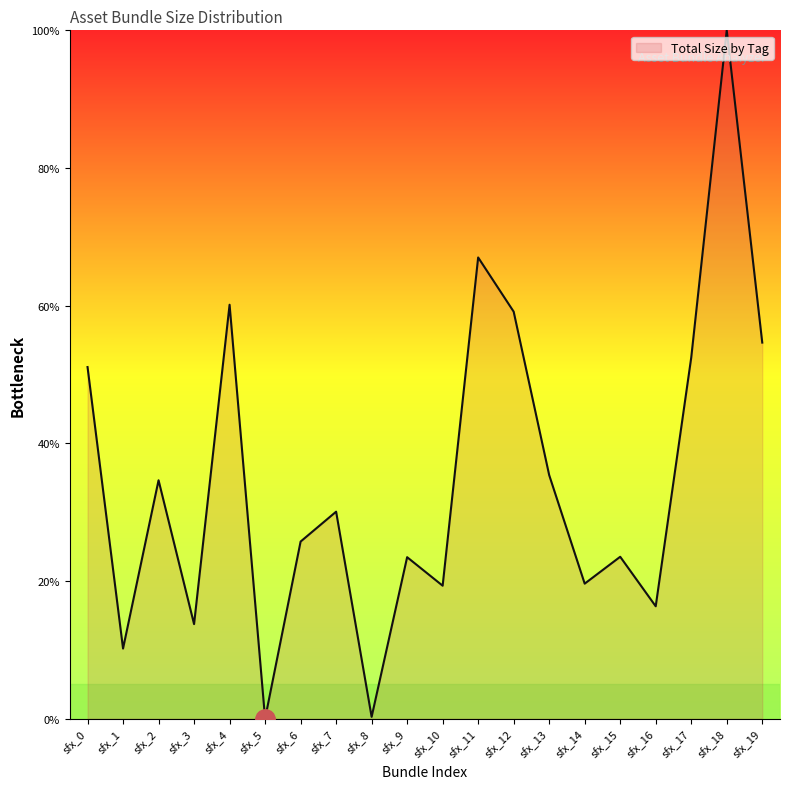

What is the difference between the second highest and minimum values?

67.0